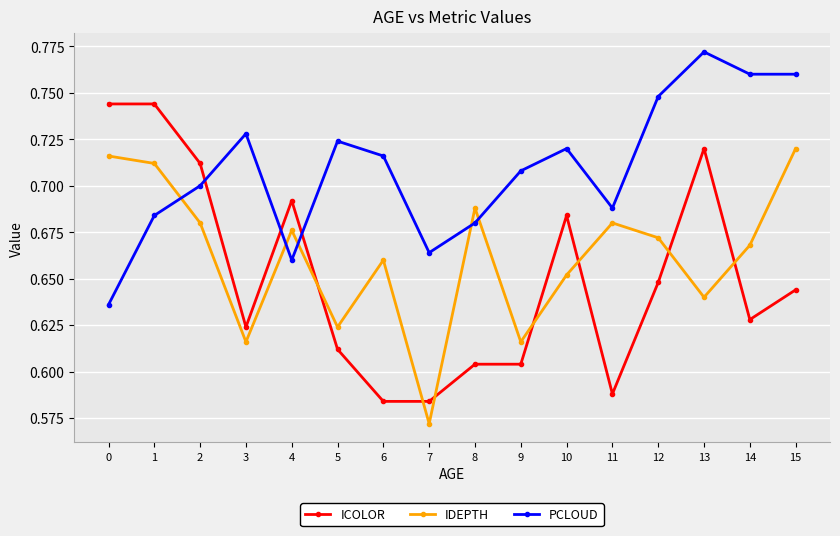

Count the ICOLOR values in the range 0 to 1.

16